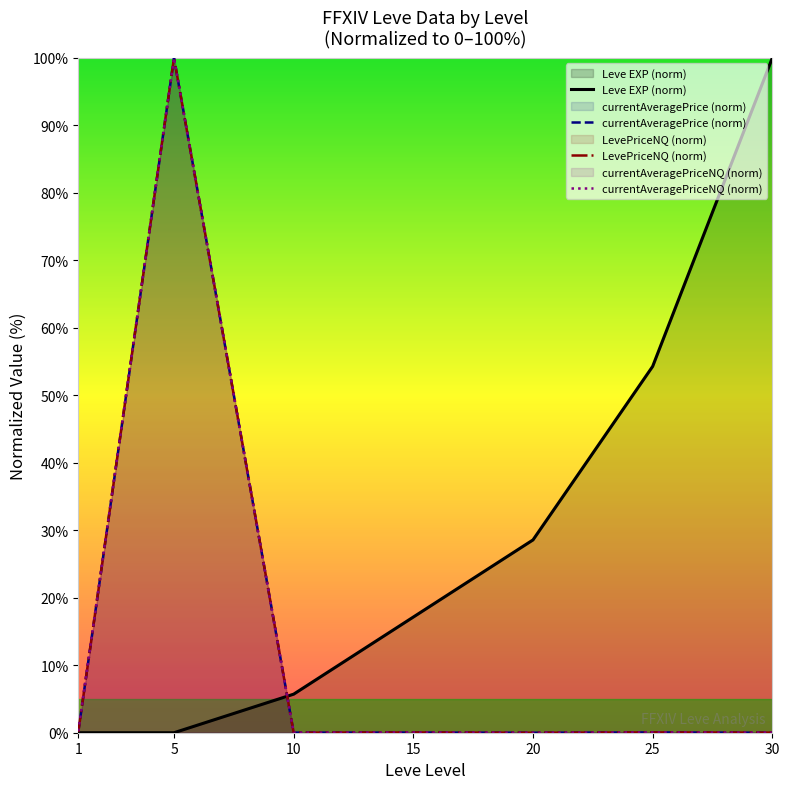

Is it true that currentAveragePriceNQ (norm) equals 0.0 at 10?

True